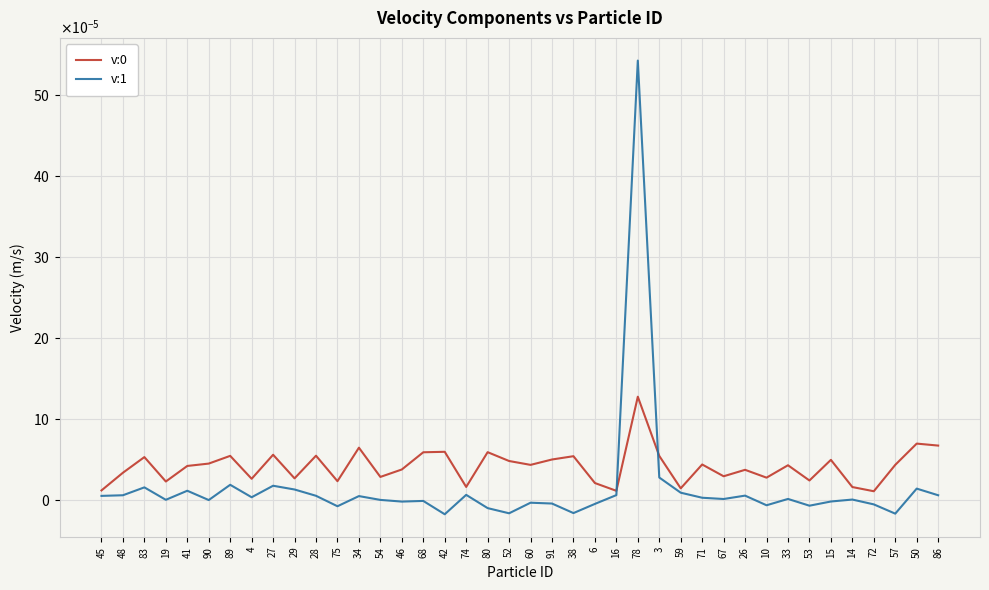

At 42, list the series in order from smallest to largest.

v:1, v:0